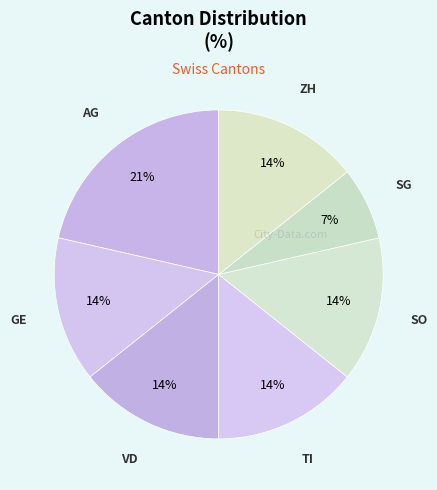

Count the number of slices in the pie.

7